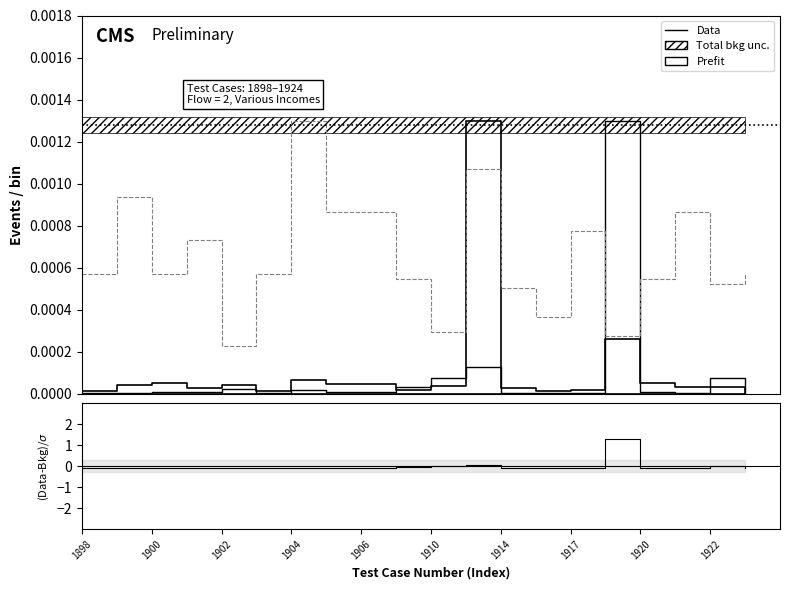

Does the chart have visible grid lines?

No